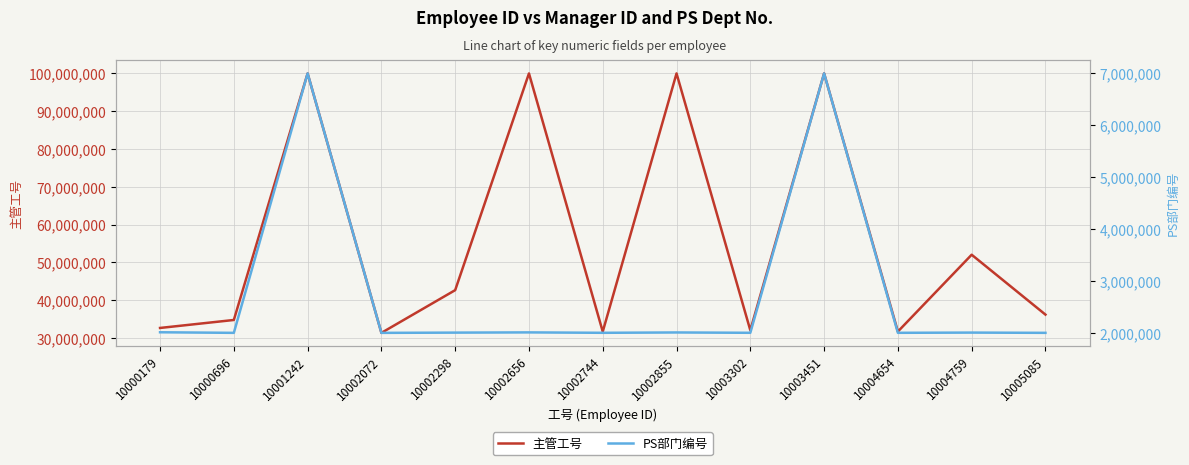

What is the minimum value for PS部门编号?

2001108